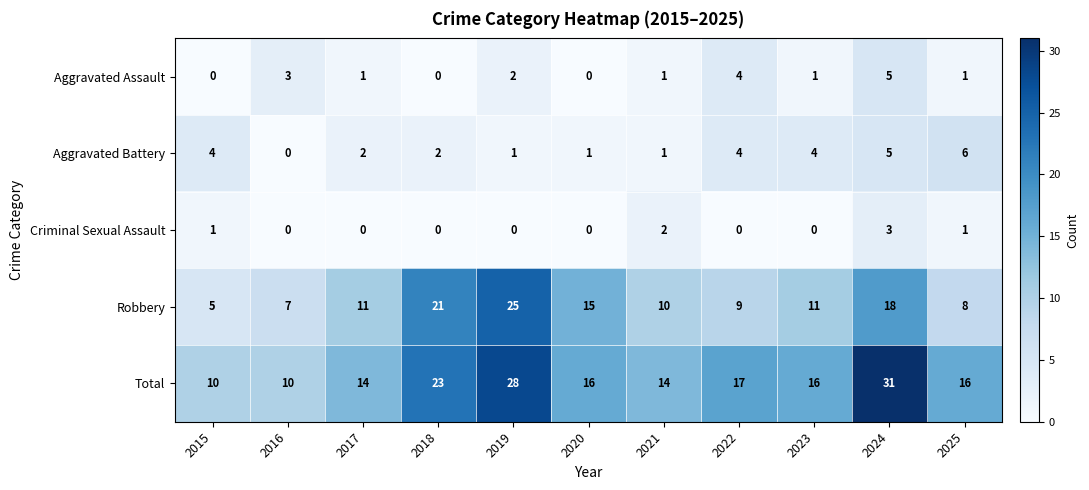

Is the value of Robbery at 2019 greater than the value of Total at 2024?

No